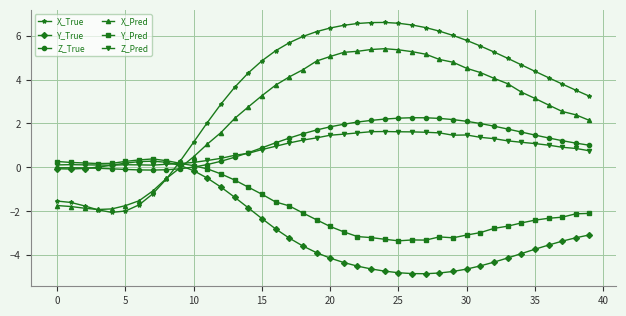

True or false: Y_Pred has more than 1 points higher than both neighbors.

True